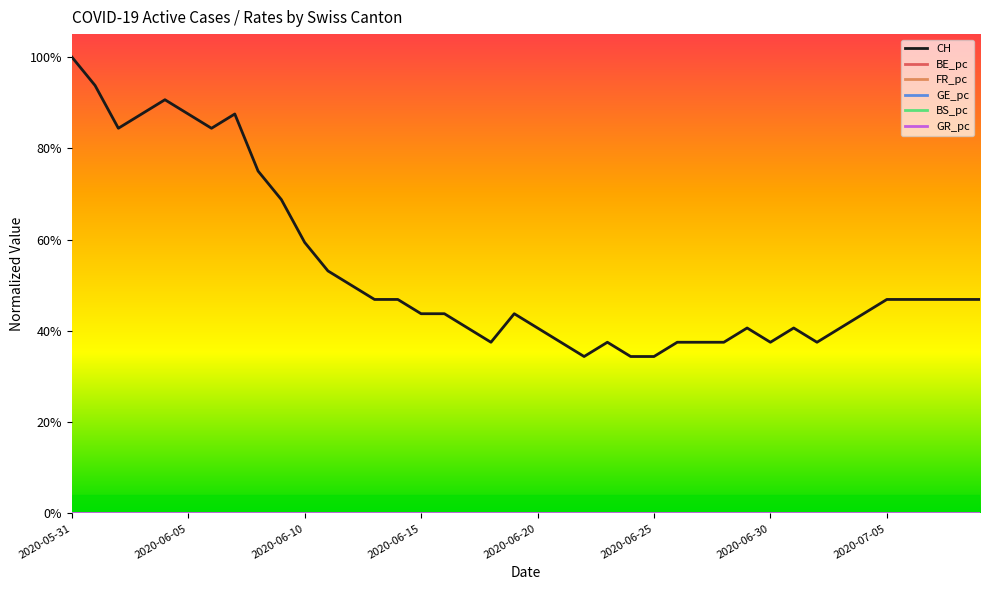

Between which two adjacent categories do FR_pc and GE_pc first intersect?

34 and 35